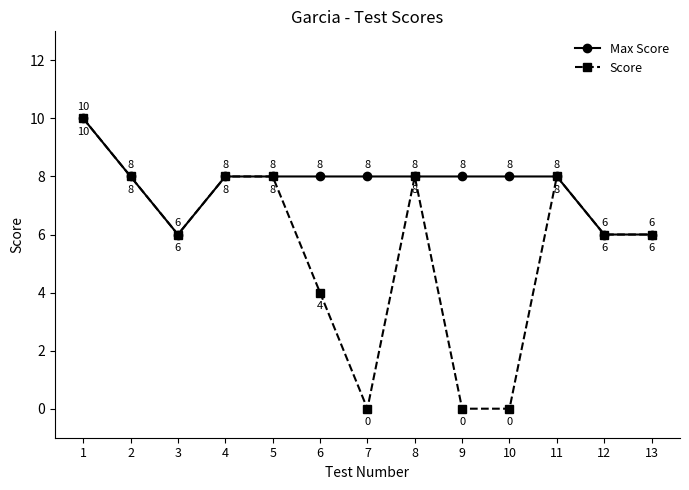

Reading left to right, transcribe all the data shown in this chart.

Max Score: 1=10	2=8	3=6	4=8	5=8	6=8	7=8	8=8	9=8	10=8	11=8	12=6	13=6
Score: 1=10	2=8	3=6	4=8	5=8	6=4	7=0	8=8	9=0	10=0	11=8	12=6	13=6